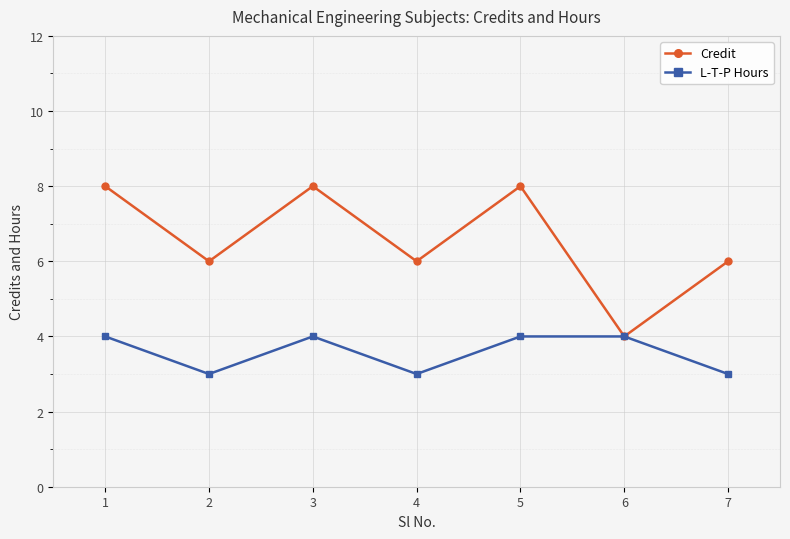

Reading left to right, what are all the values shown in this chart?

Credit: 8	6	8	6	8	4	6
L-T-P Hours: 4	3	4	3	4	4	3